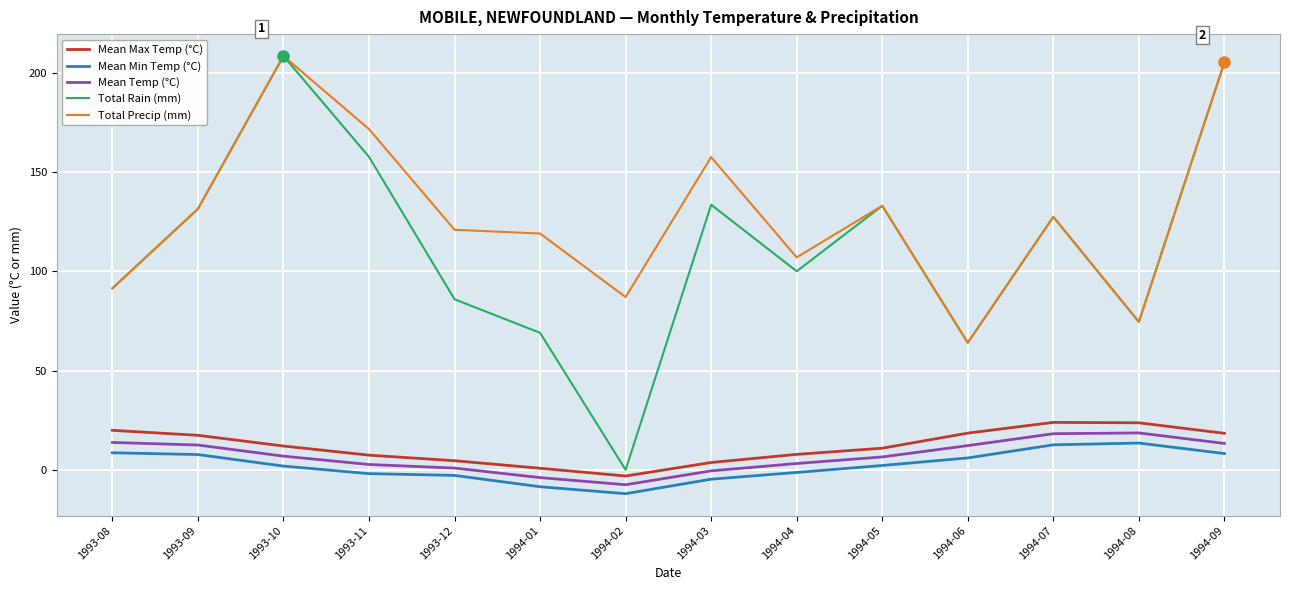

What is the spread (max minus min) of values at 1993-12?

123.7